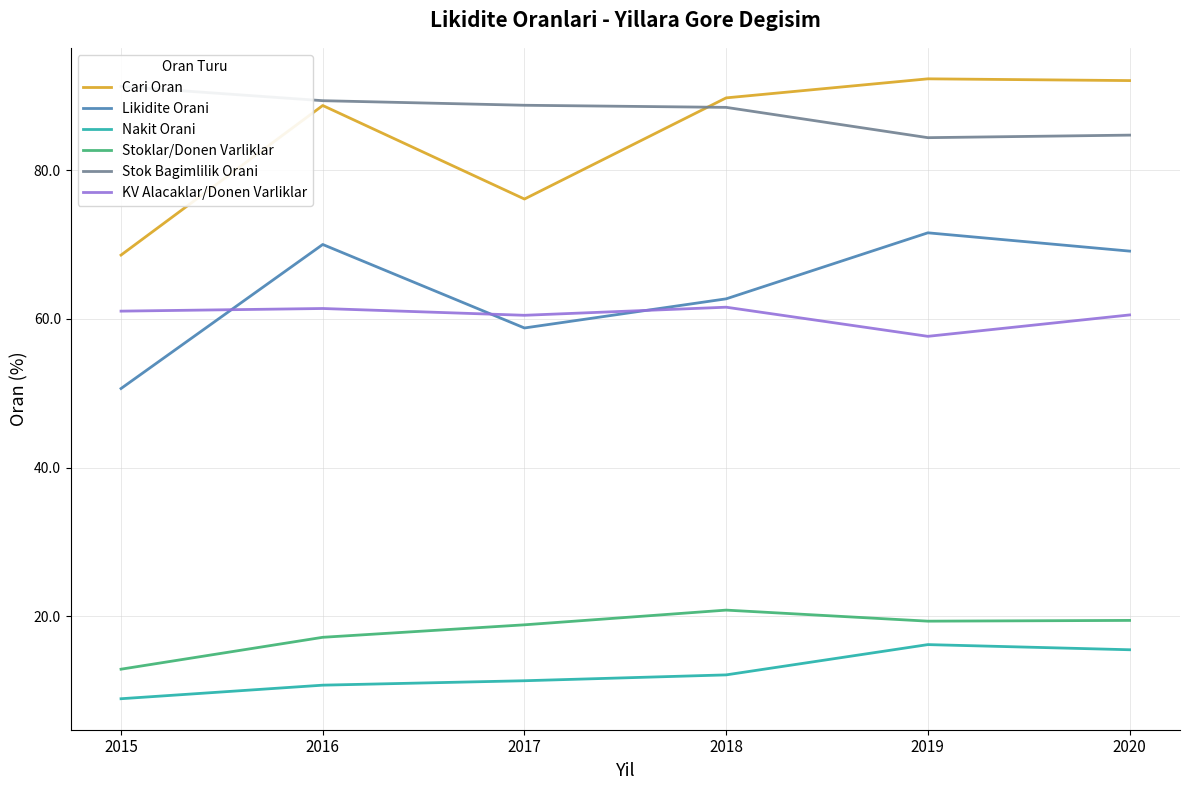

True or false: Likidite Orani and Stok Bagimlilik Orani intersect in this chart.

False